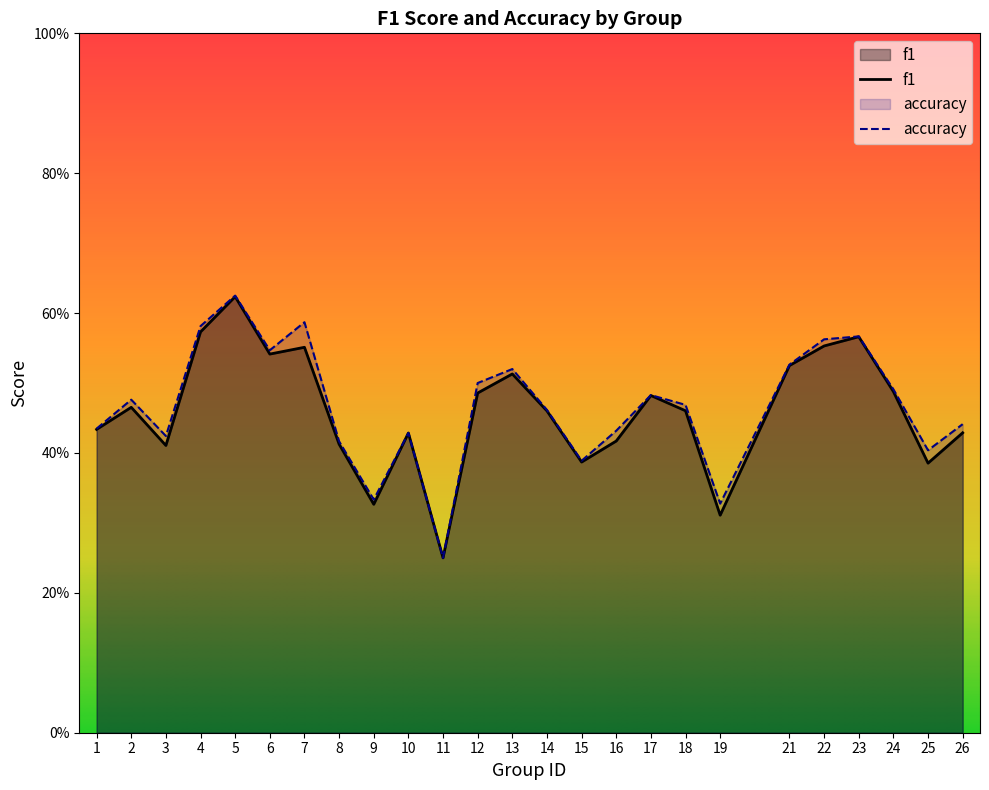

At which category does the chart reach its peak across all series?

5